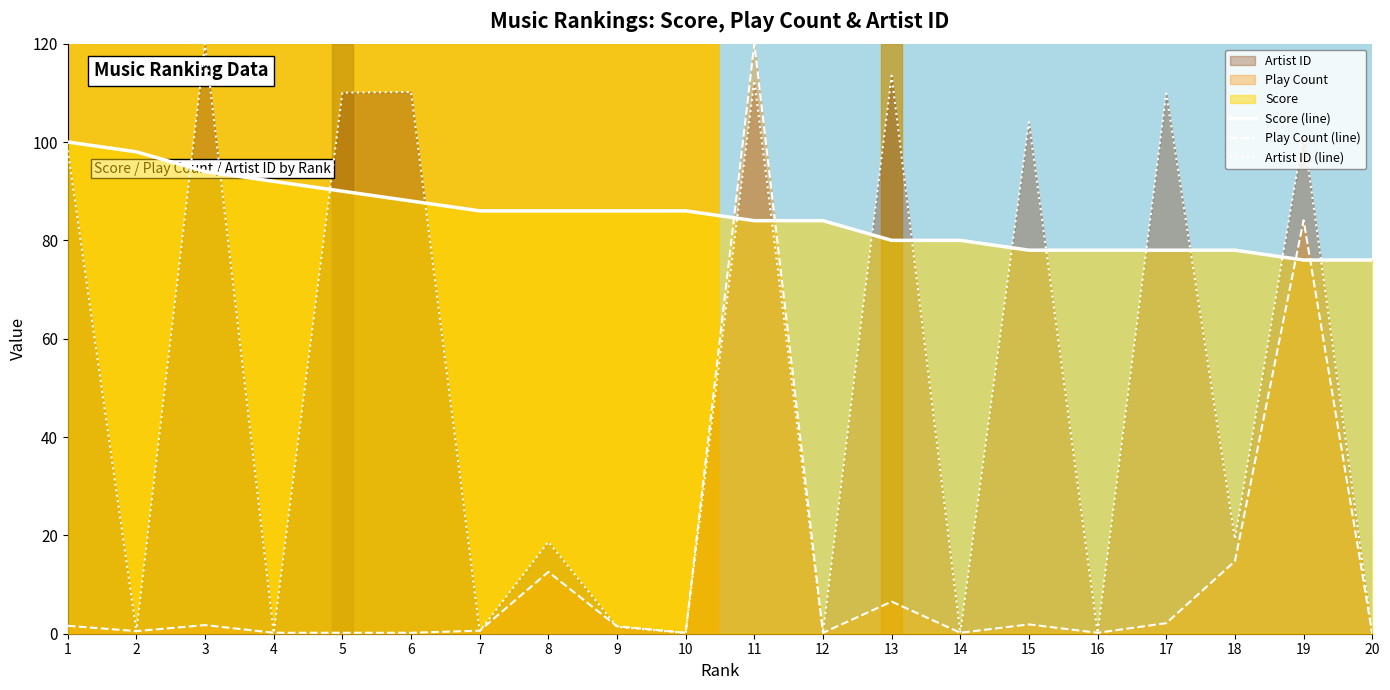

Does the chart have visible grid lines?

No